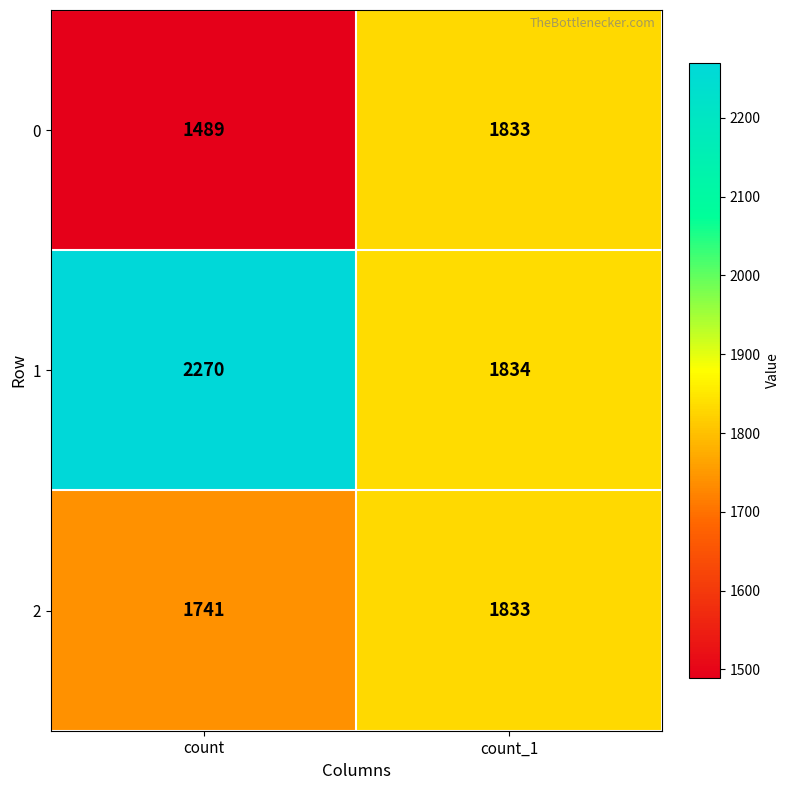

Reading right to left, list all the values displayed in this chart.

0: count_1=1833	count=1489
1: count_1=1834	count=2270
2: count_1=1833	count=1741